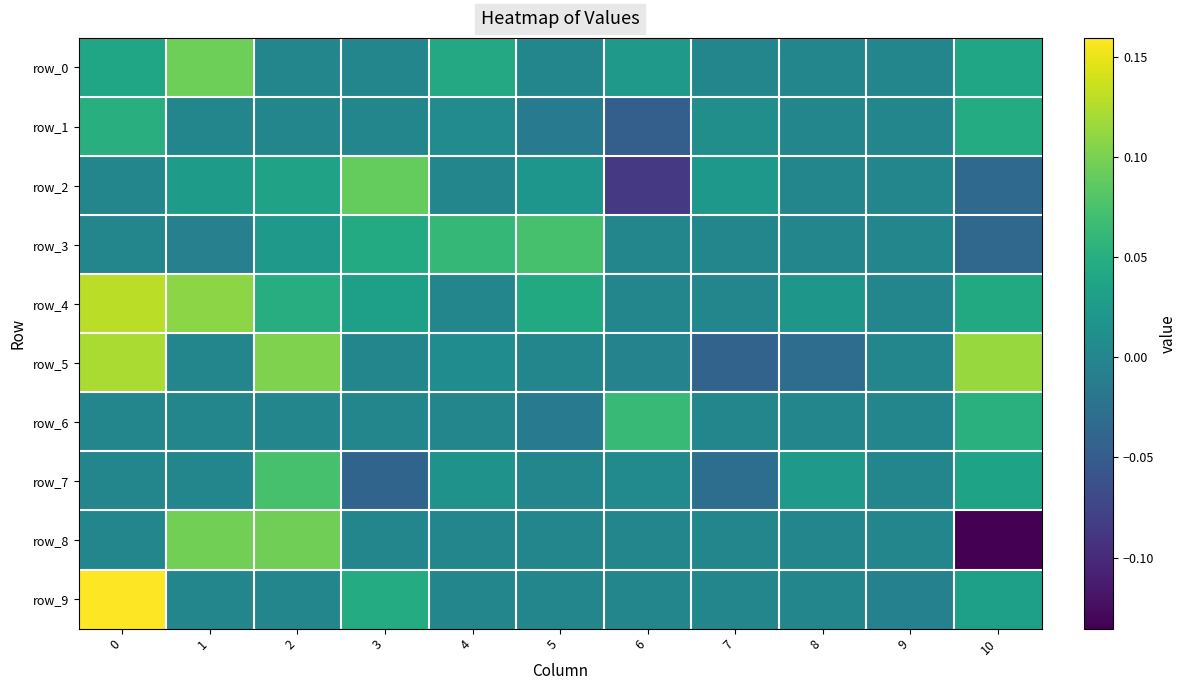

Count the number of data series in this chart.

10